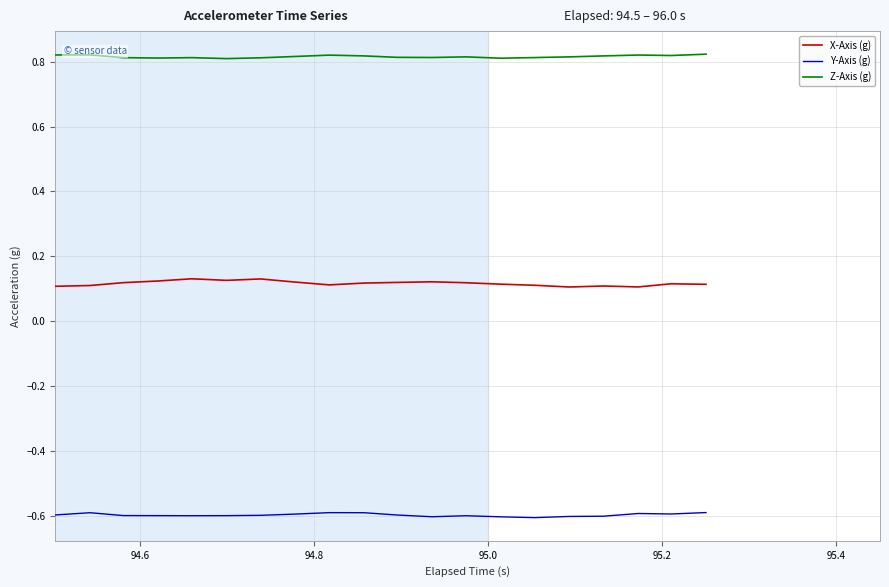

What is the highest value of the Y-Axis (g) series?

-0.6